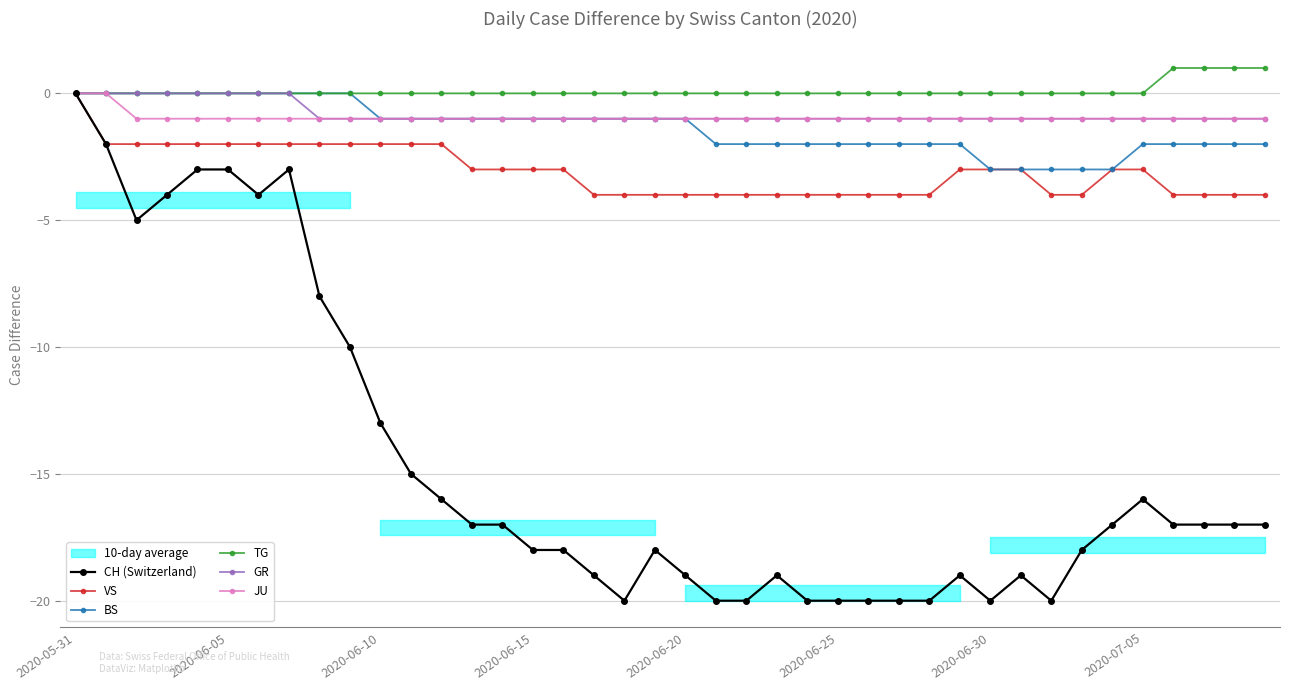

The value of BS at 2020-06-15 is 2. True or false?

False